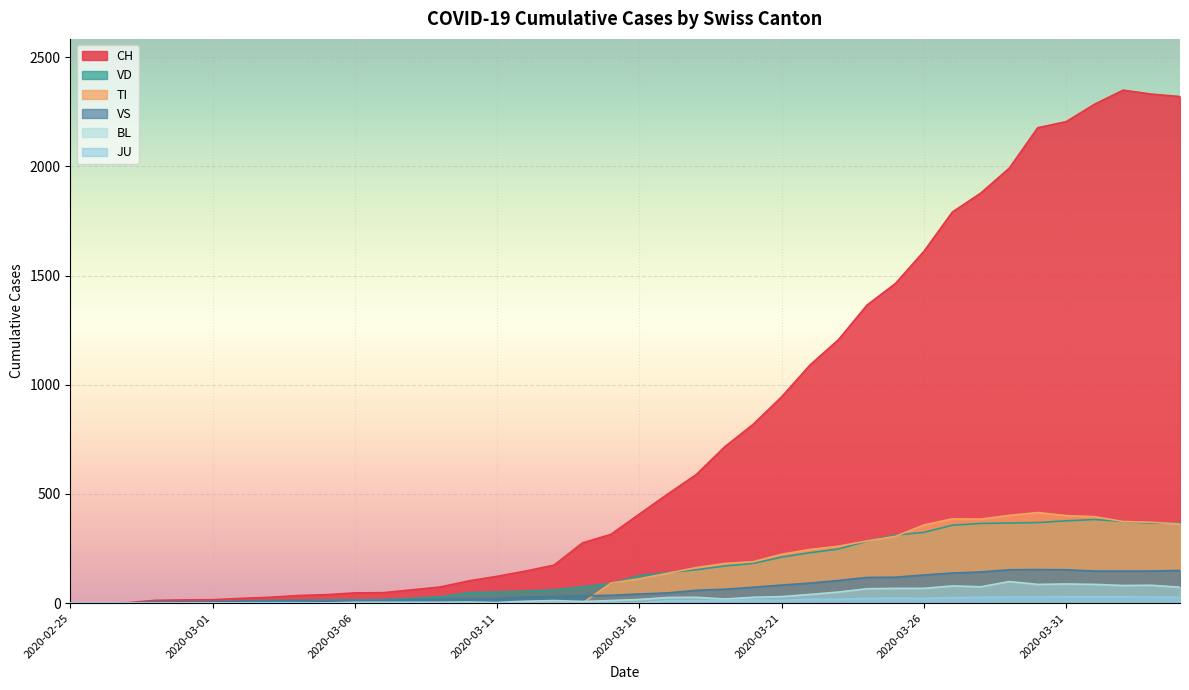

Which series has the largest range (max minus min)?

CH